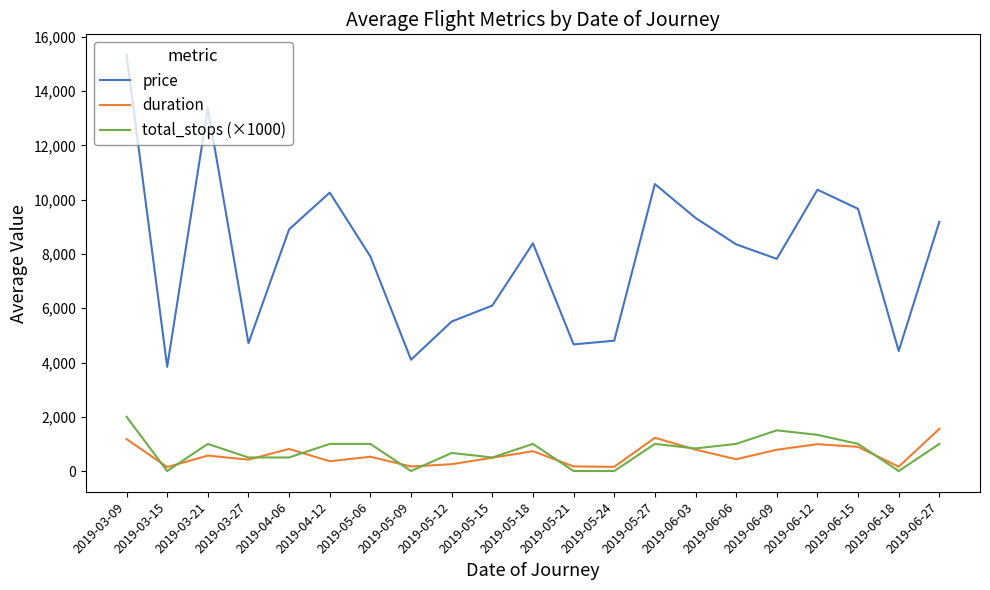

At which category does total_stops (×1000) reach its first local peak?

2019-03-21